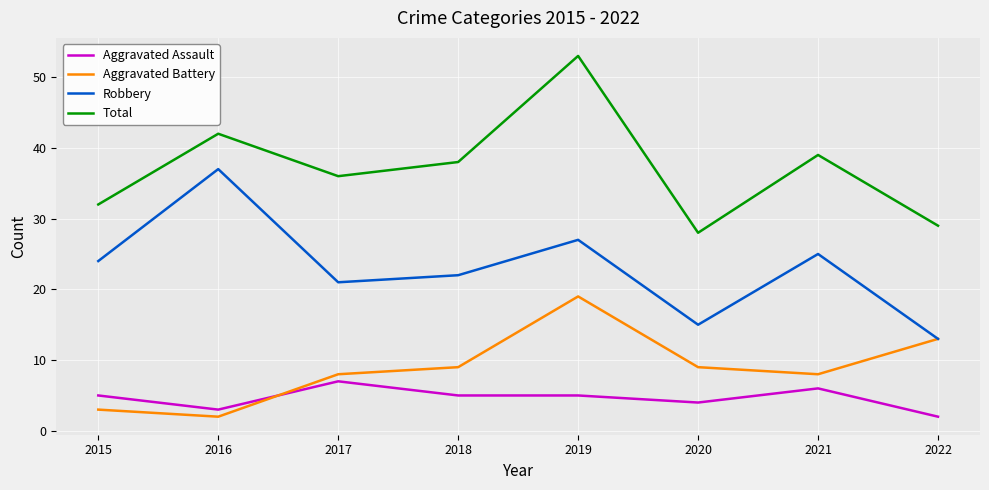

At which category is the sum across all series the highest?

2019